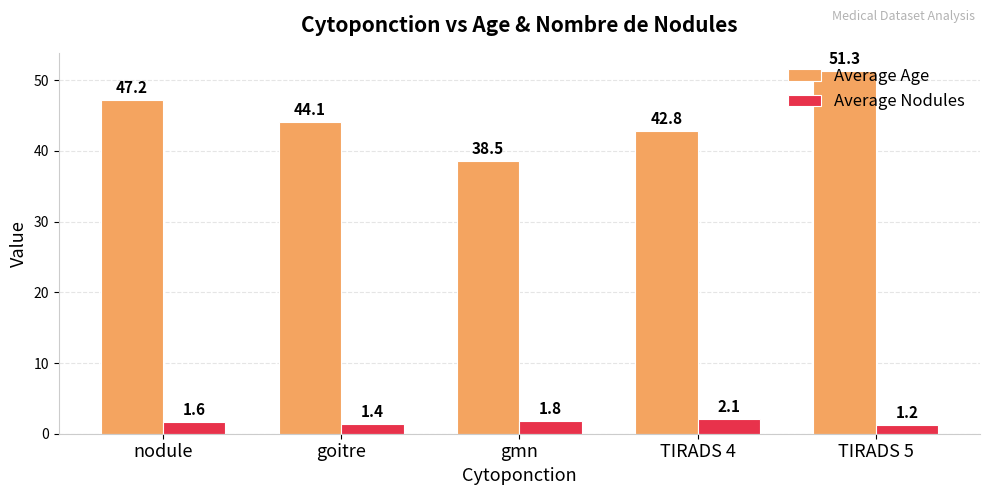

Which category has the lowest value in the Average Age series?

gmn